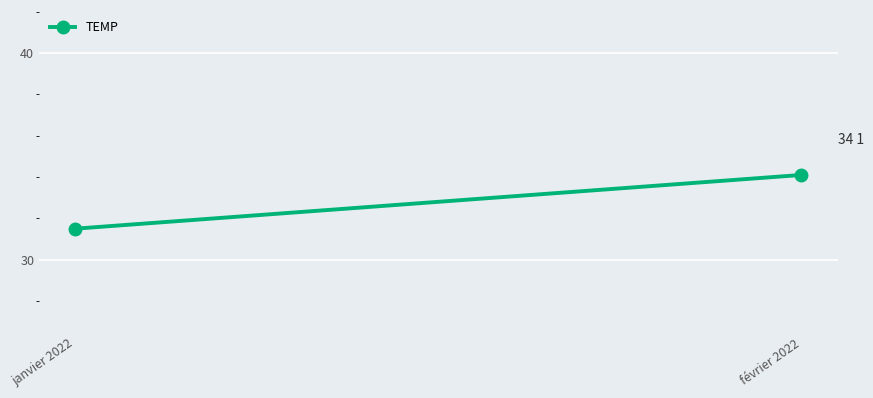

Read the value at février 2022.

34.1